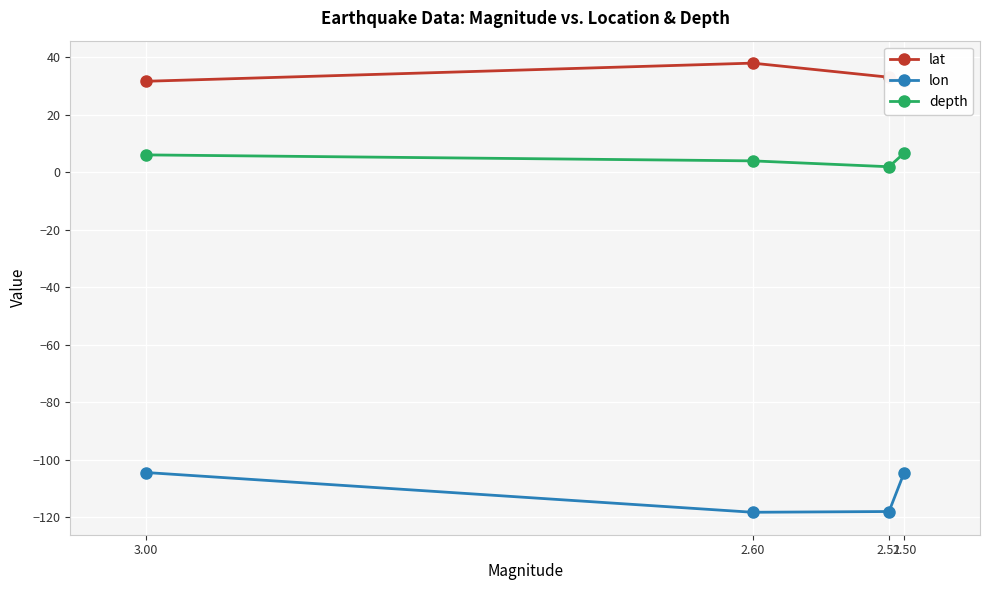

True or false: lon and lat intersect in this chart.

False